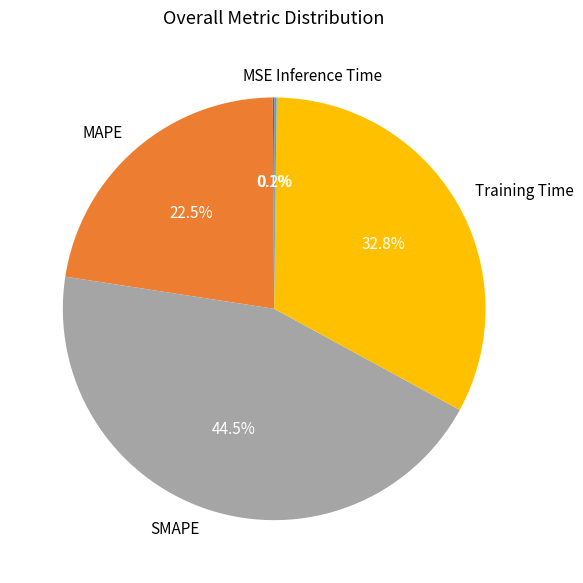

To the nearest percent, what is the difference between the largest and smallest slice percentages?

44%